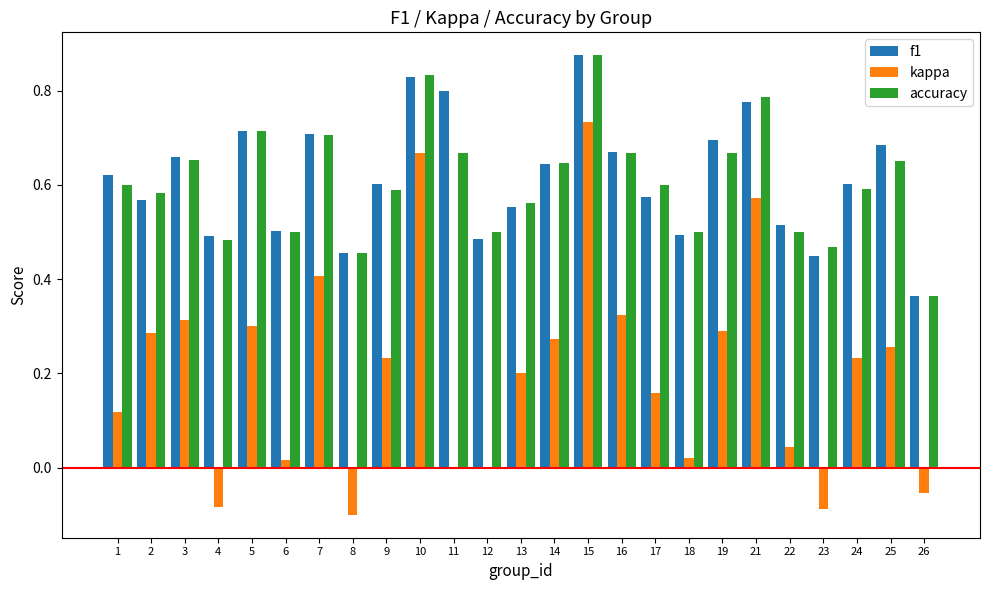

Does the chart contain stacked bars?

No